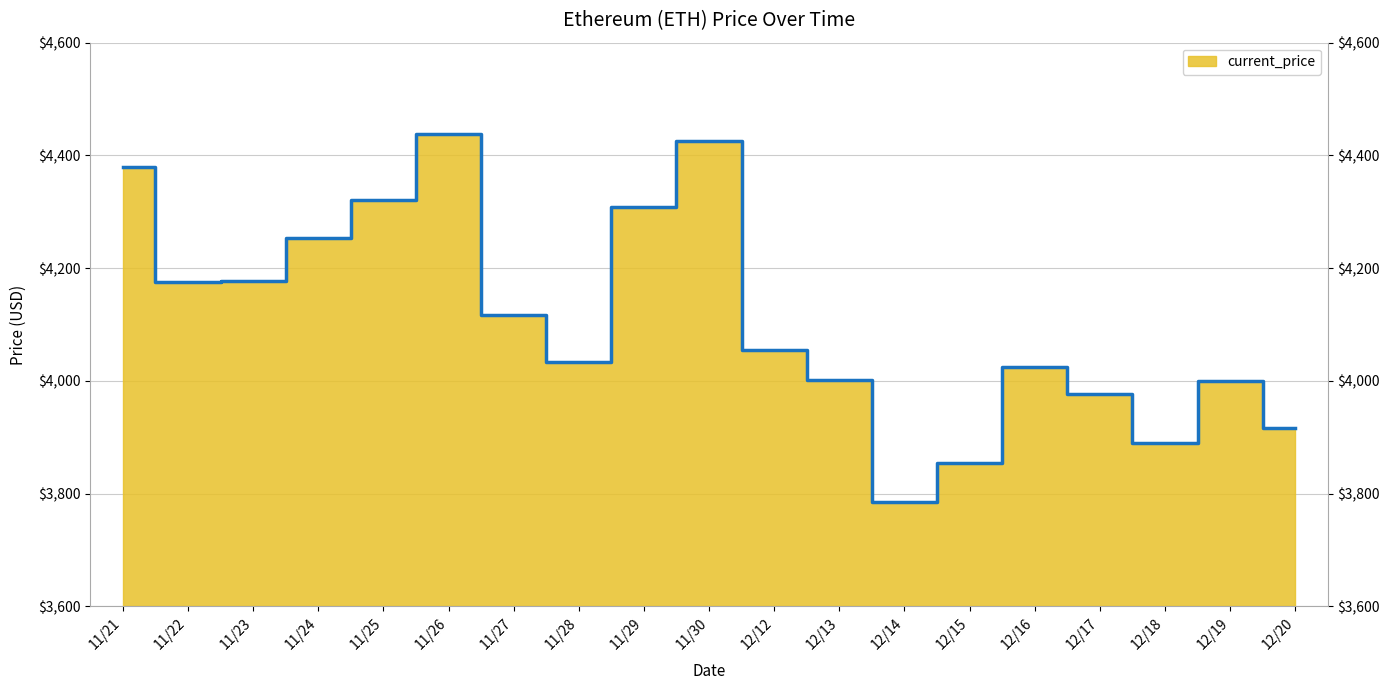

How many lines are shown in the chart?

1